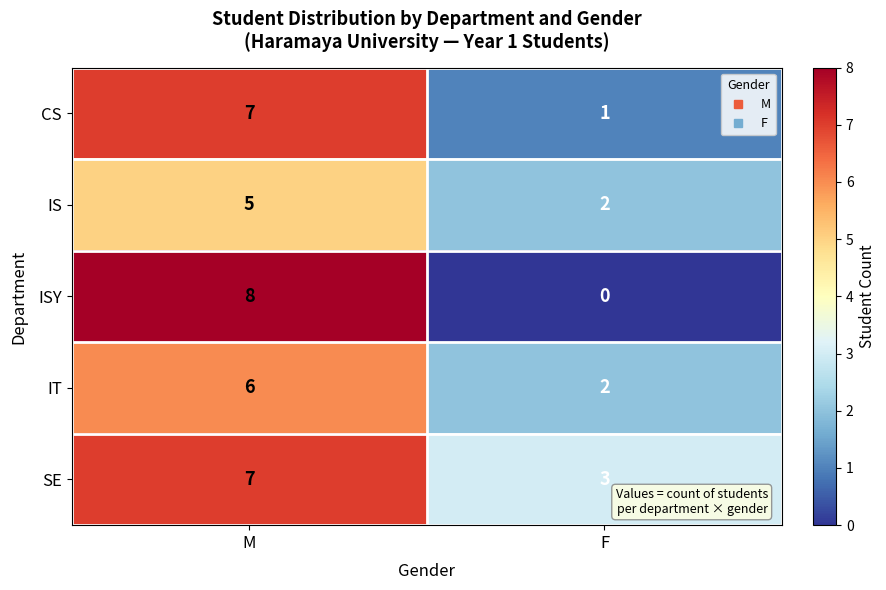

Read the SE value at F.

3